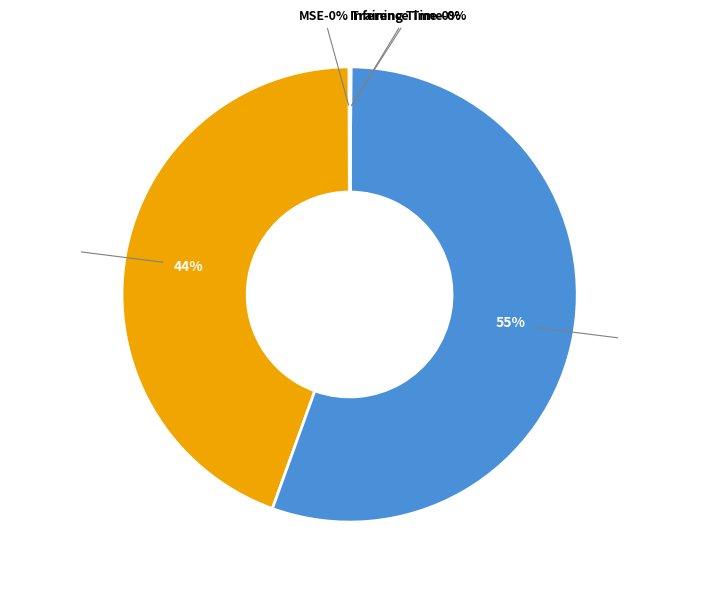

To the nearest percent, what is the average slice percentage?

20%